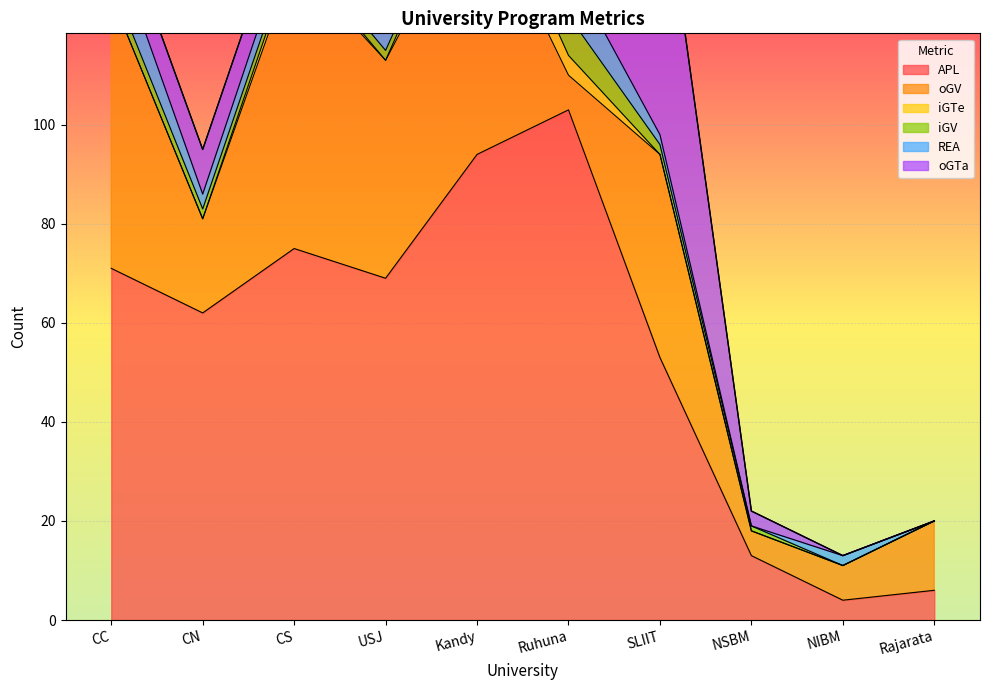

What is the label of the 3rd point from the left?

CS